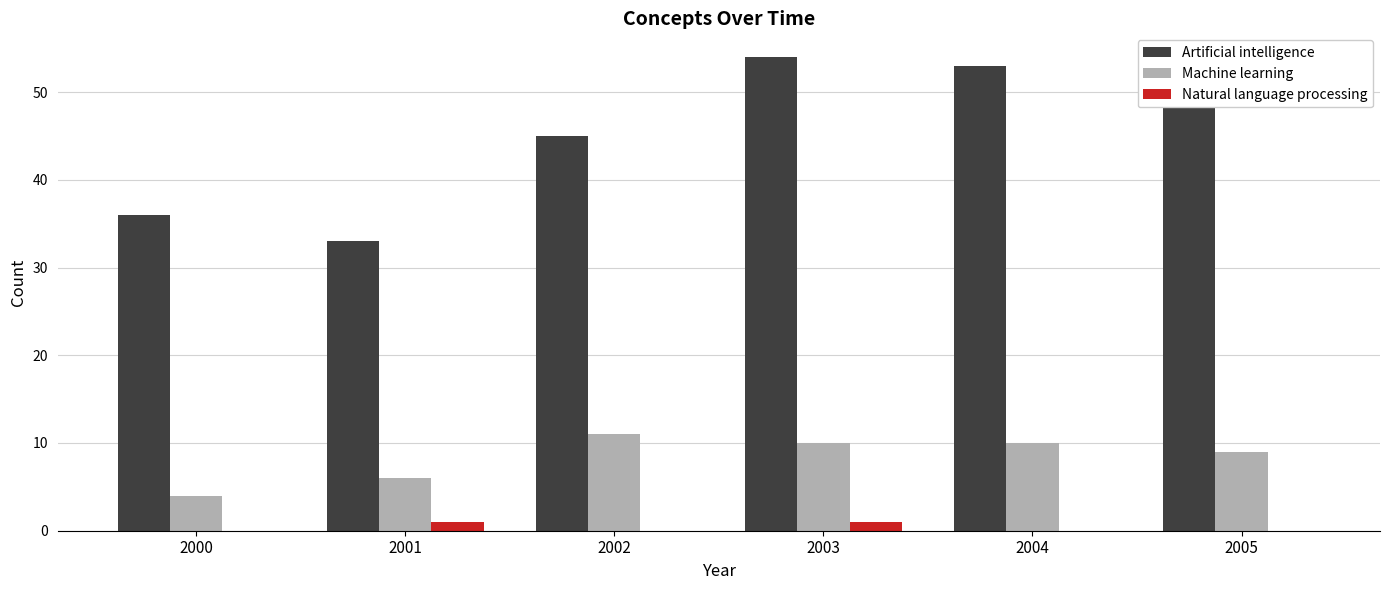

Between 2001 and 2003, which series saw the biggest shift?

Artificial intelligence